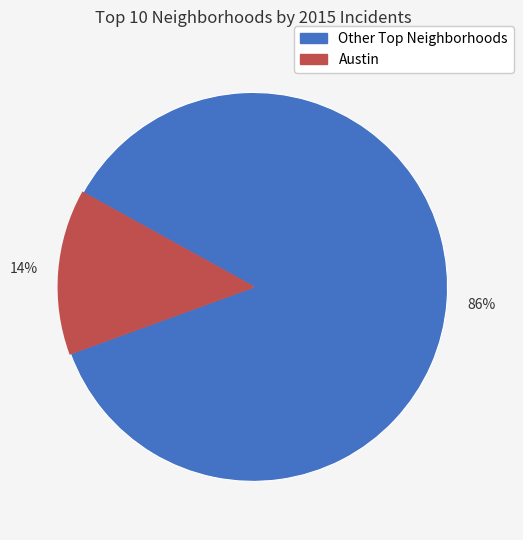

Is there any slice that represents more than half of the pie?

Yes